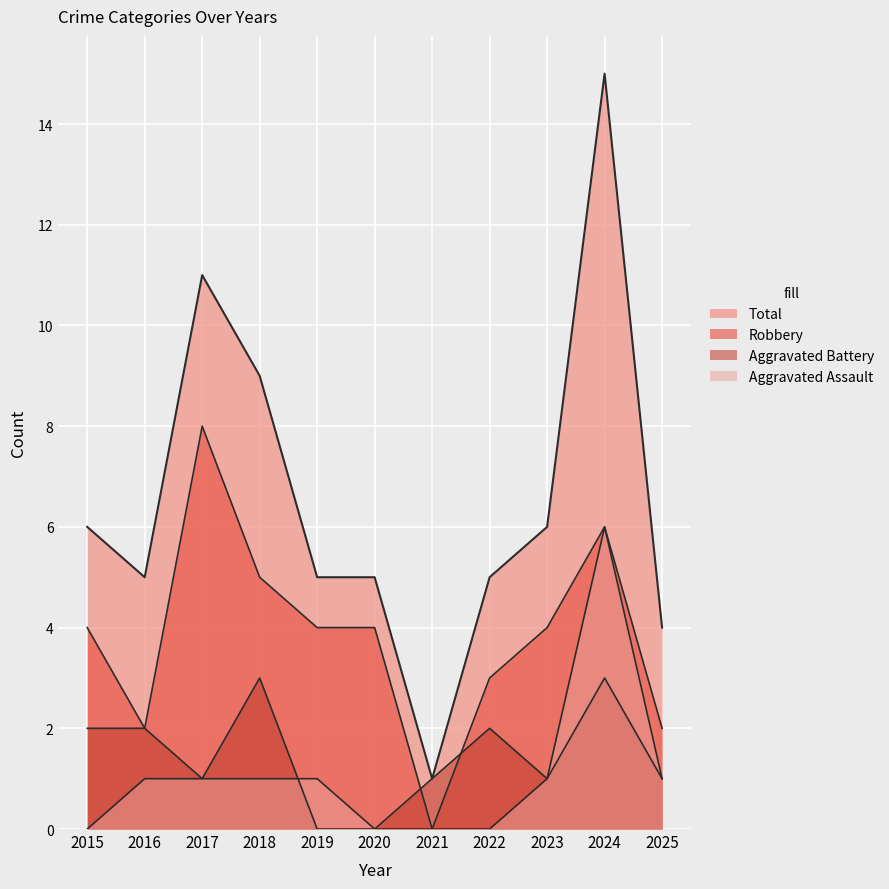

What is the sum of the Aggravated Assault values at 2016 and 2020?

1